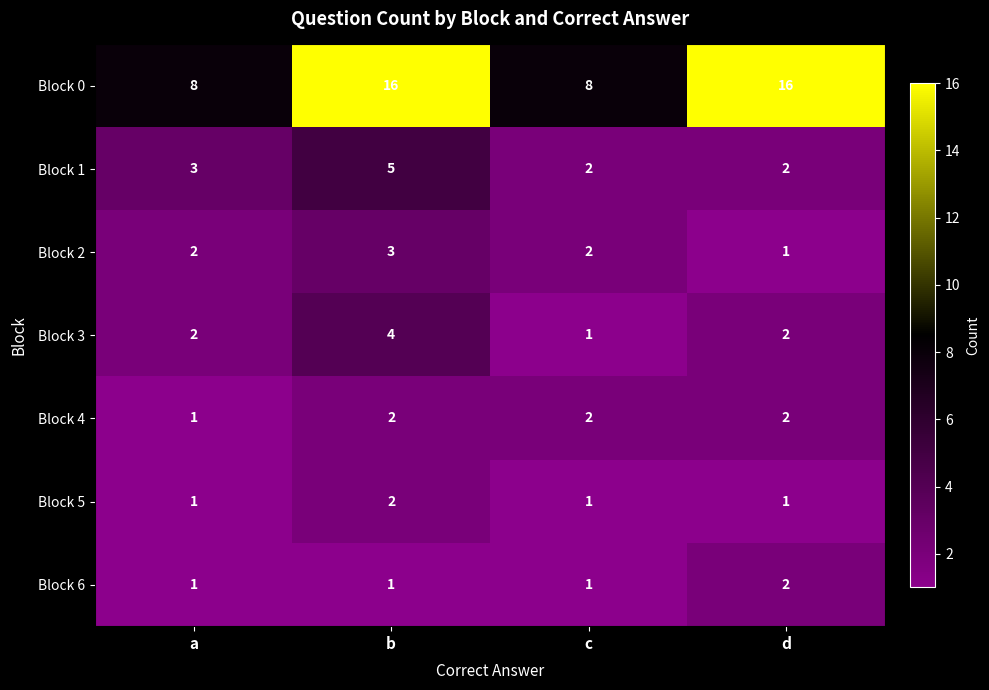

Which series has the widest spread of values?

Block 0